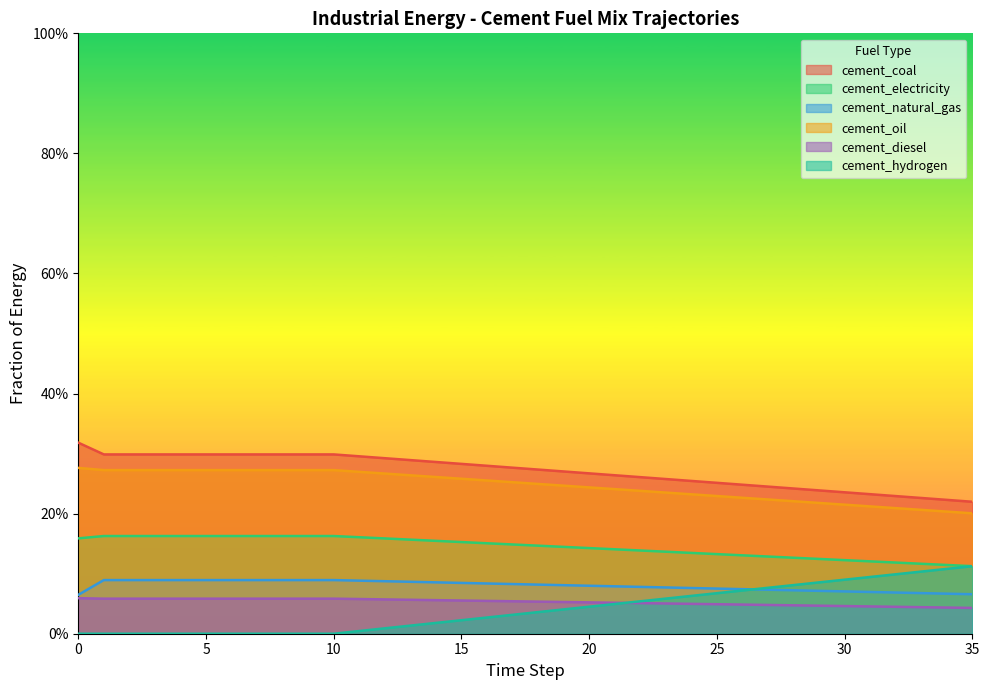

Reading left to right, list all the values displayed in this chart.

cement_coal: 0.3	0.3	0.3	0.3	0.3	0.3	0.3	0.3	0.3	0.3	0.3	0.3	0.3	0.3	0.3	0.3	0.3	0.3	0.3	0.3	0.3	0.3	0.3	0.3	0.3	0.3	0.2	0.2	0.2	0.2	0.2	0.2	0.2	0.2	0.2	0.2
cement_electricity: 0.2	0.2	0.2	0.2	0.2	0.2	0.2	0.2	0.2	0.2	0.2	0.2	0.2	0.2	0.2	0.2	0.2	0.1	0.1	0.1	0.1	0.1	0.1	0.1	0.1	0.1	0.1	0.1	0.1	0.1	0.1	0.1	0.1	0.1	0.1	0.1
cement_natural_gas: 0.1	0.1	0.1	0.1	0.1	0.1	0.1	0.1	0.1	0.1	0.1	0.1	0.1	0.1	0.1	0.1	0.1	0.1	0.1	0.1	0.1	0.1	0.1	0.1	0.1	0.1	0.1	0.1	0.1	0.1	0.1	0.1	0.1	0.1	0.1	0.1
cement_oil: 0.3	0.3	0.3	0.3	0.3	0.3	0.3	0.3	0.3	0.3	0.3	0.3	0.3	0.3	0.3	0.3	0.3	0.3	0.2	0.2	0.2	0.2	0.2	0.2	0.2	0.2	0.2	0.2	0.2	0.2	0.2	0.2	0.2	0.2	0.2	0.2
cement_diesel: 0.1	0.1	0.1	0.1	0.1	0.1	0.1	0.1	0.1	0.1	0.1	0.1	0.1	0.1	0.1	0.1	0.1	0.1	0.1	0.1	0.1	0.1	0.1	0.1	0.0	0.0	0.0	0.0	0.0	0.0	0.0	0.0	0.0	0.0	0.0	0.0
cement_hydrogen: 0.0	0.0	0.0	0.0	0.0	0.0	0.0	0.0	0.0	0.0	0.0	0.0	0.0	0.0	0.0	0.0	0.0	0.0	0.0	0.0	0.0	0.0	0.1	0.1	0.1	0.1	0.1	0.1	0.1	0.1	0.1	0.1	0.1	0.1	0.1	0.1